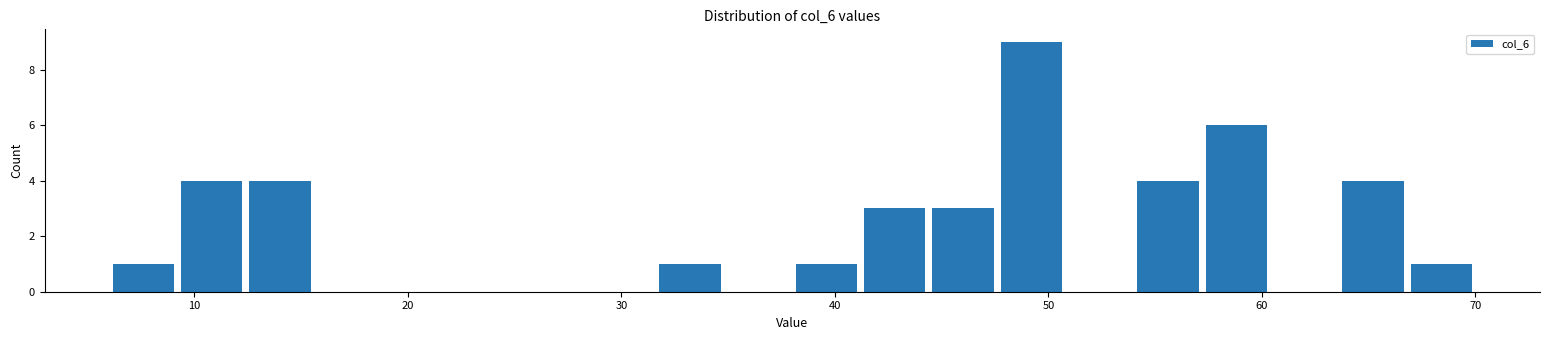

Read against the x-axis, roughly where is the centre of the tallest bar?

49